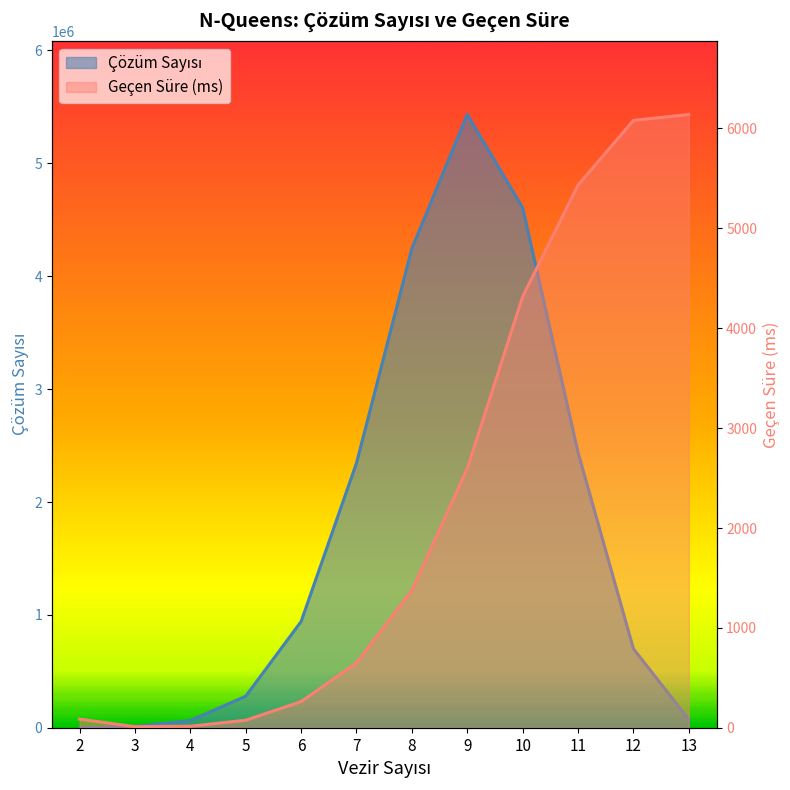

What is the value of the Geçen Süre (ms) point at the 3rd from the left?

16